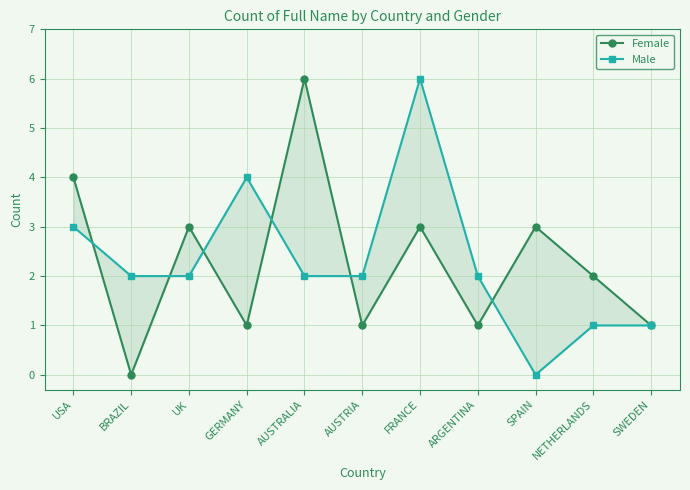

How many values in the Female series are below 2?

5